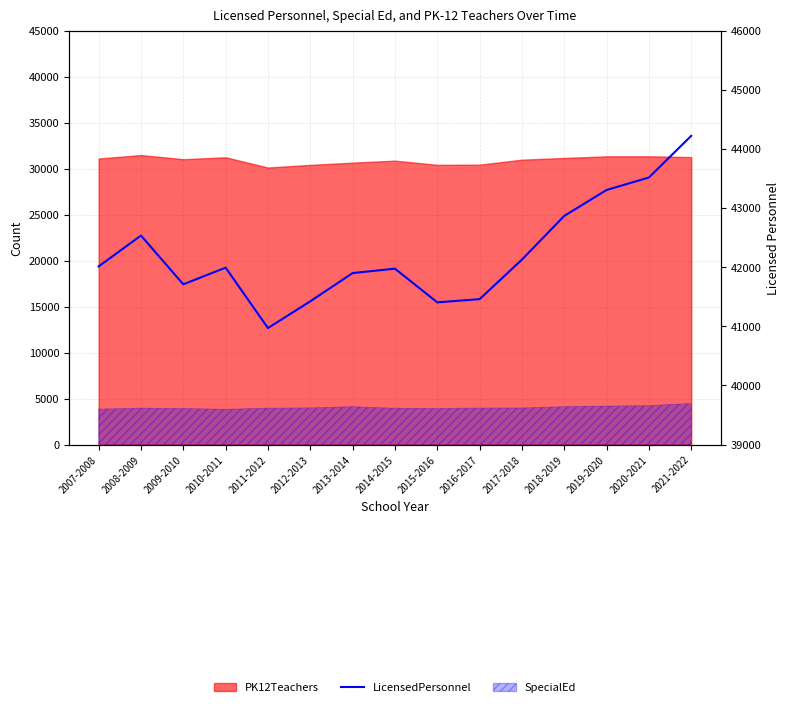

Reading left to right, extract all data points from this chart.

2007-2008=42013.1	2008-2009=42534.9	2009-2010=41709.8	2010-2011=41991.9	2011-2012=40970.5	2012-2013=41422.4	2013-2014=41900.2	2014-2015=41974.8	2015-2016=41404.9	2016-2017=41459.2	2017-2018=42127.5	2018-2019=42866.5	2019-2020=43305.4	2020-2021=43516.4	2021-2022=44220.8